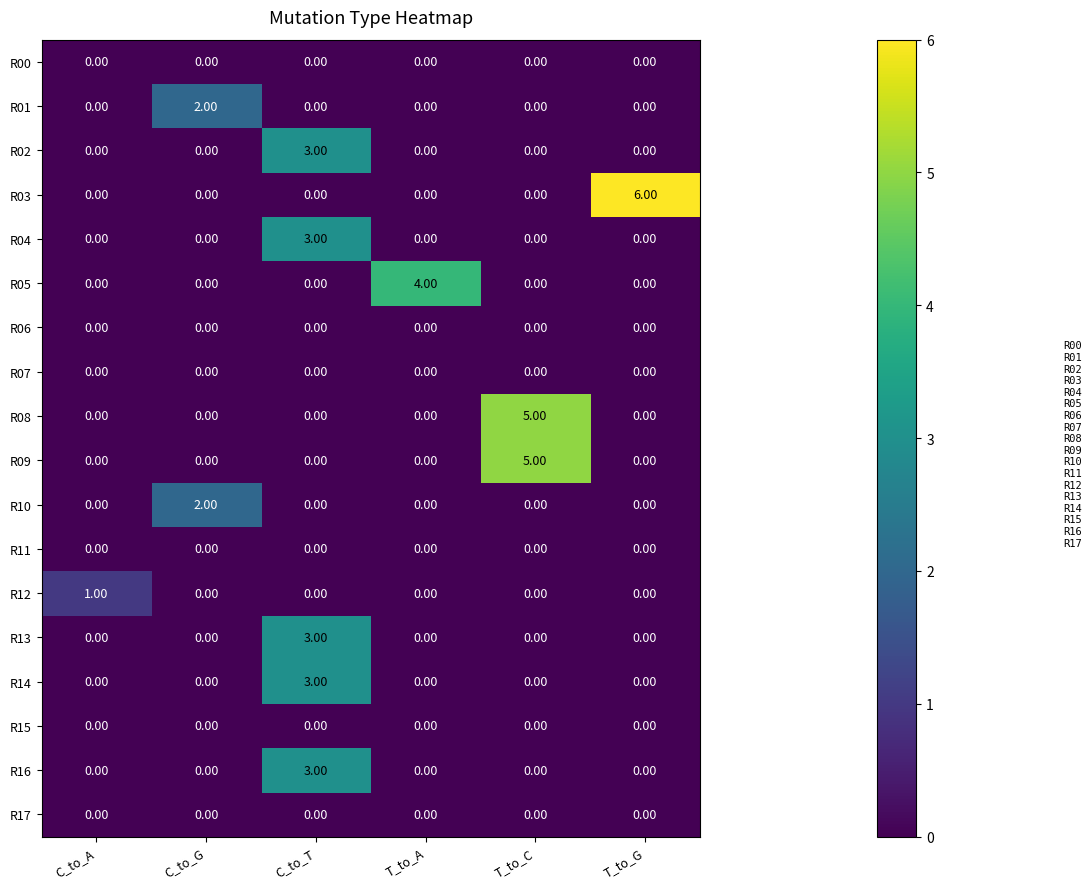

At how many categories does at least one series exceed 0?

6